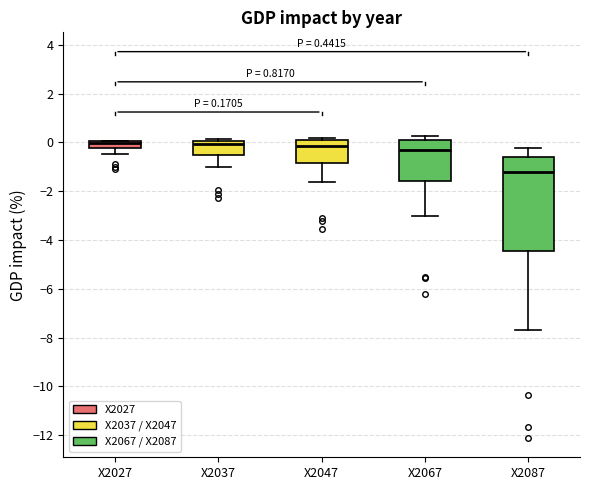

Comparing the boxes themselves (not the whiskers), which one is the tallest?

X2087